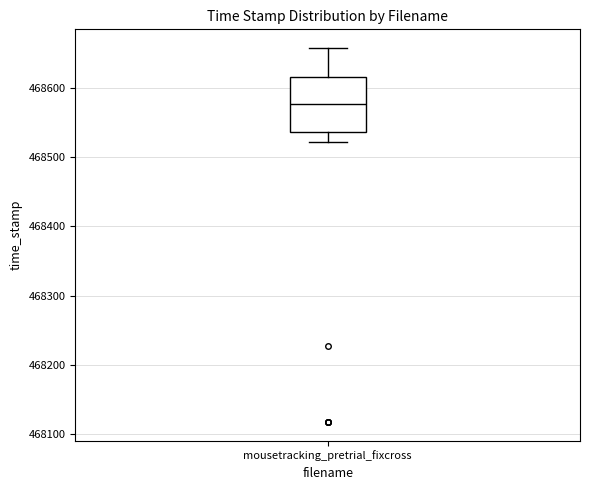

Read this box plot against the y-axis: the position of the median line, the range covered by the box, and the ends of both whiskers. The values are not printed on the chart, so give them approximately, as read against the axis.

median 468580, box 468540 to 468620, whiskers 468520 to 468660